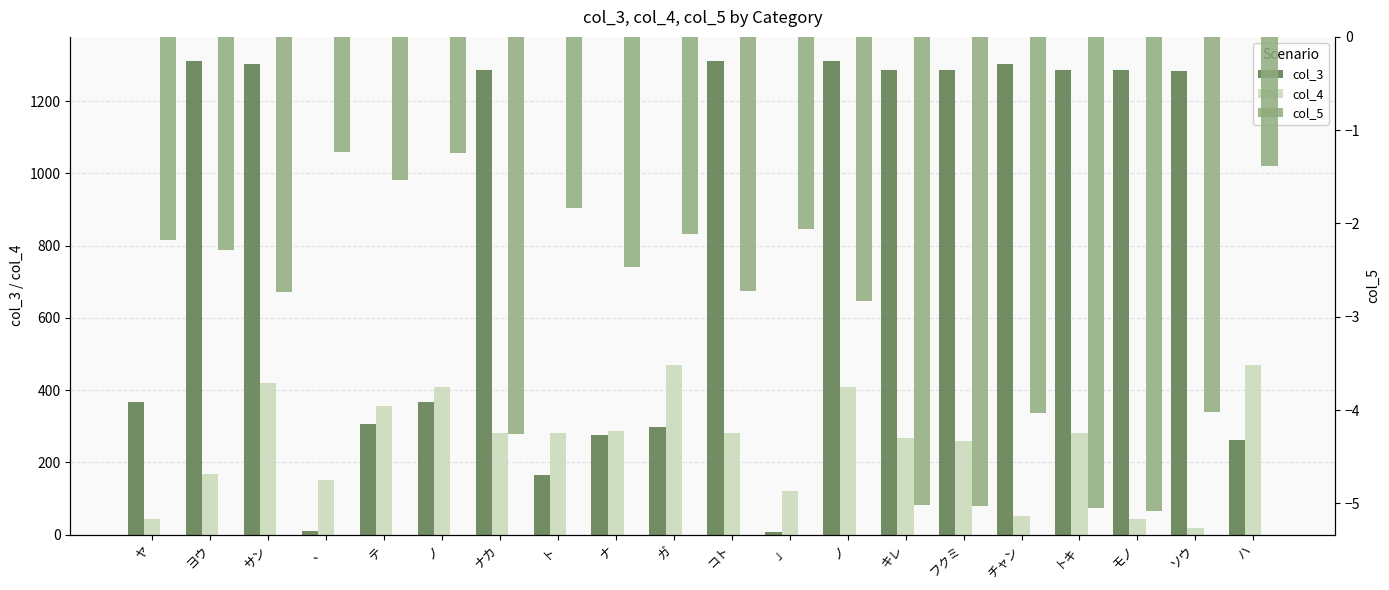

Are the bars grouped side by side (vs. stacked)?

Yes